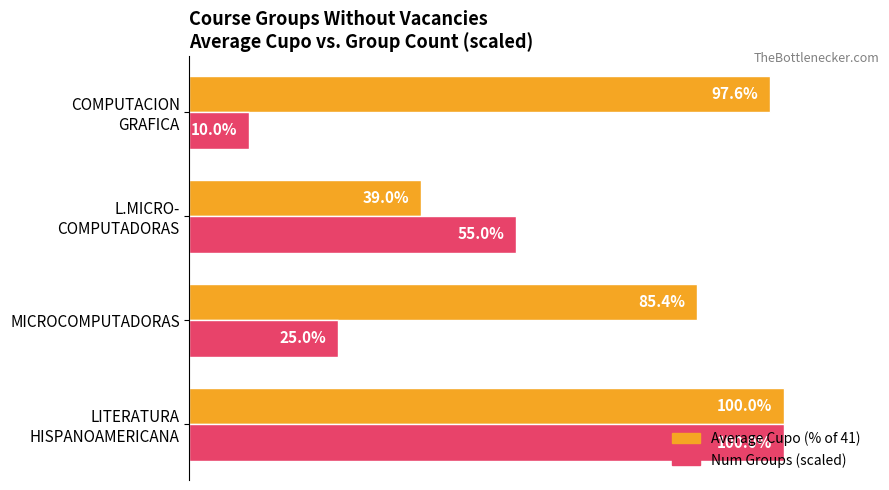

Which series has the largest range (max minus min)?

Num Groups (scaled)